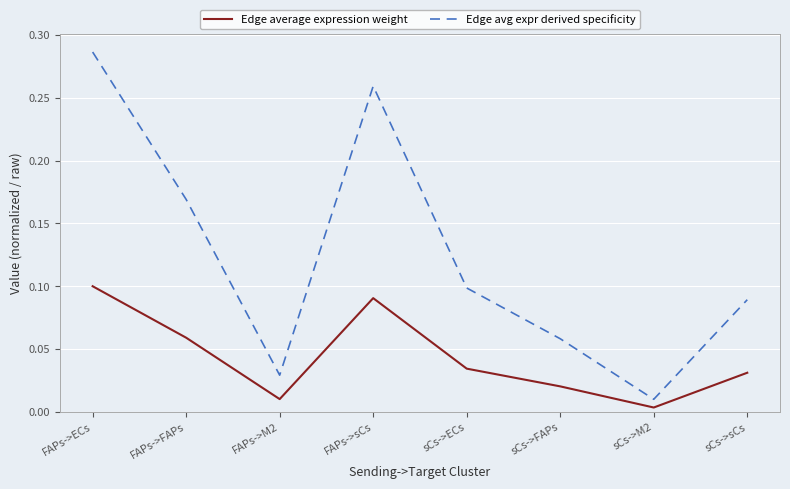

At which label does Edge avg expr derived specificity reach its peak?

FAPs->ECs